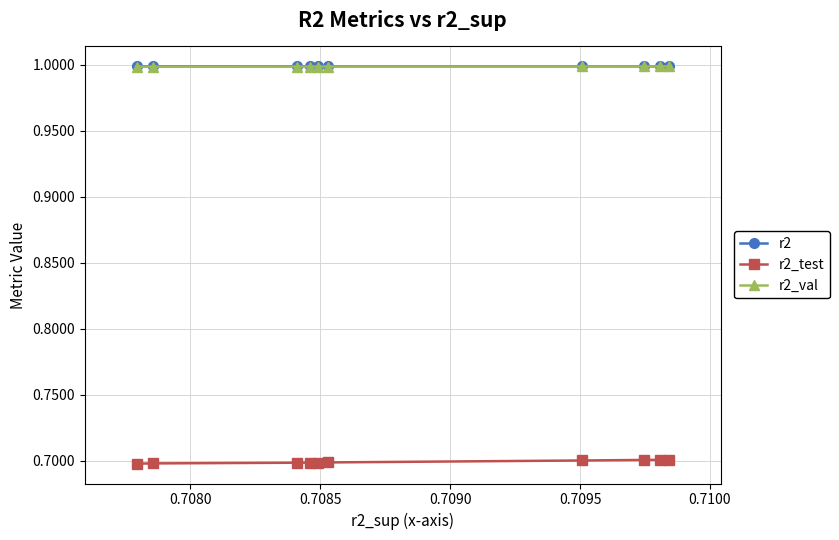

List the series in order of their peak value, lowest first.

r2_test, r2_val, r2